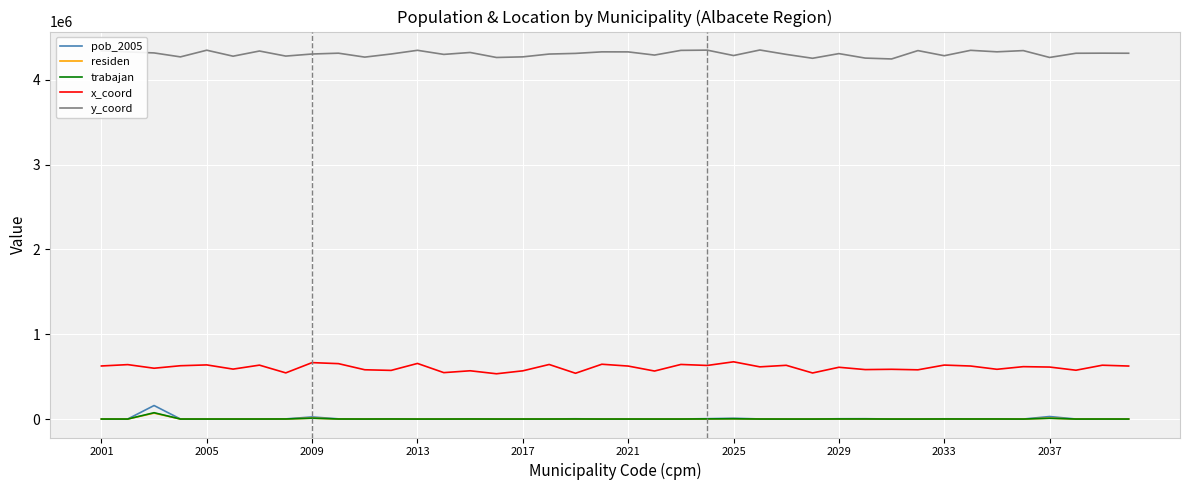

True or false: trabajan has more than 1 interior local peaks.

True